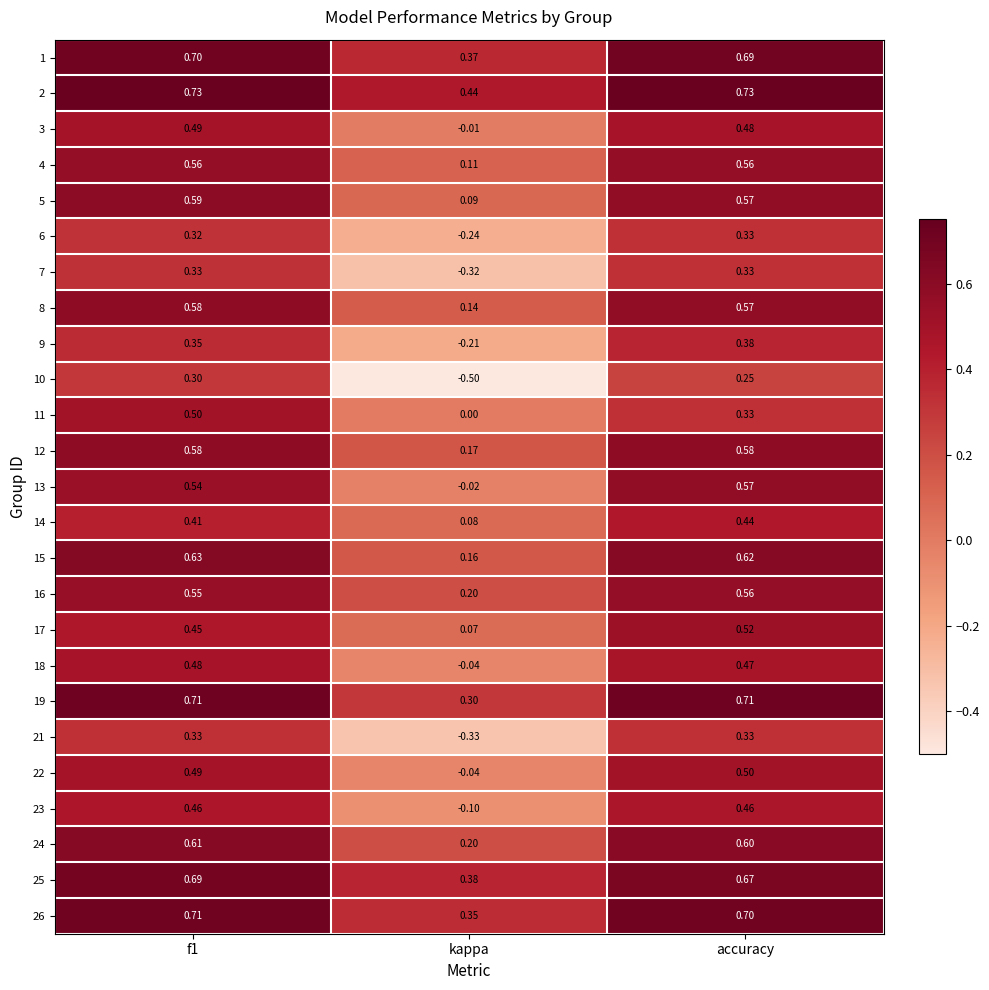

Is the value of 21 at kappa greater than the value of 12 at f1?

No